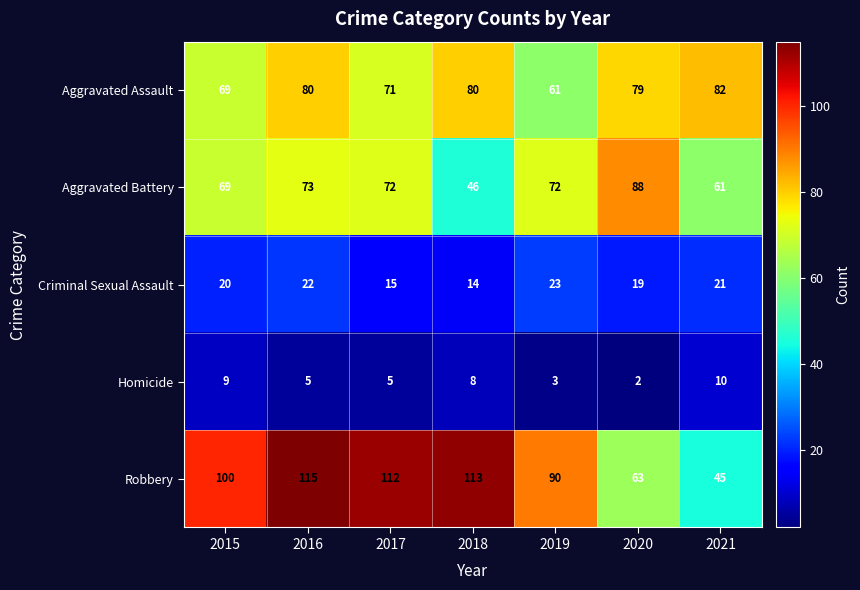

Which label corresponds to the largest value in the chart?

2016